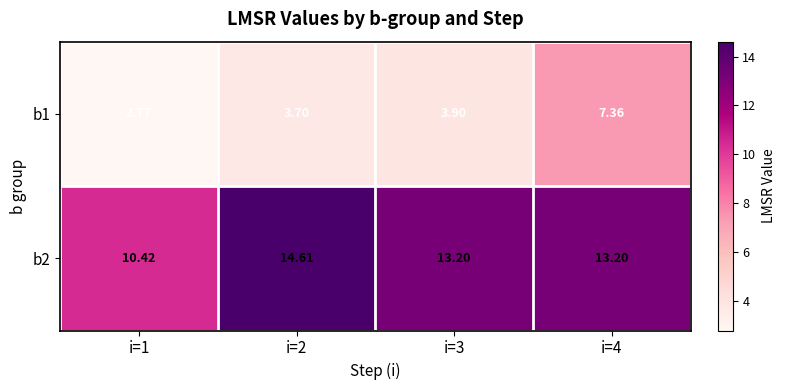

At how many categories does at least one series exceed 7?

4